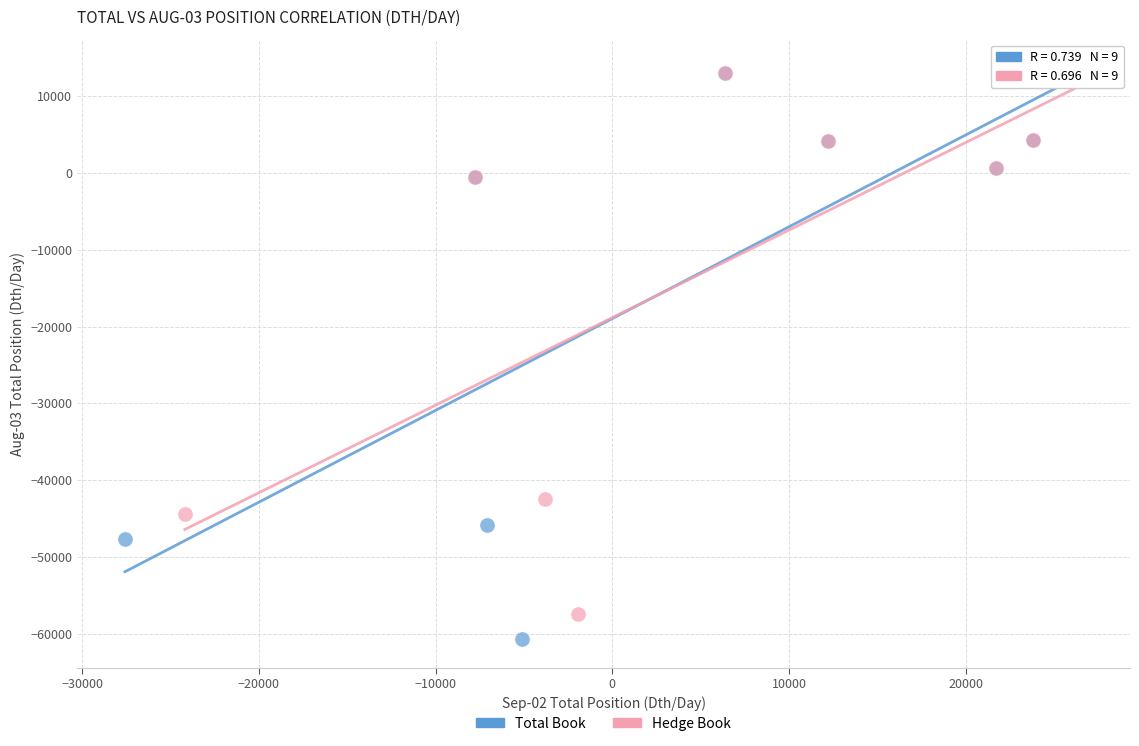

Which series contains the lowest Y value?

Total Book